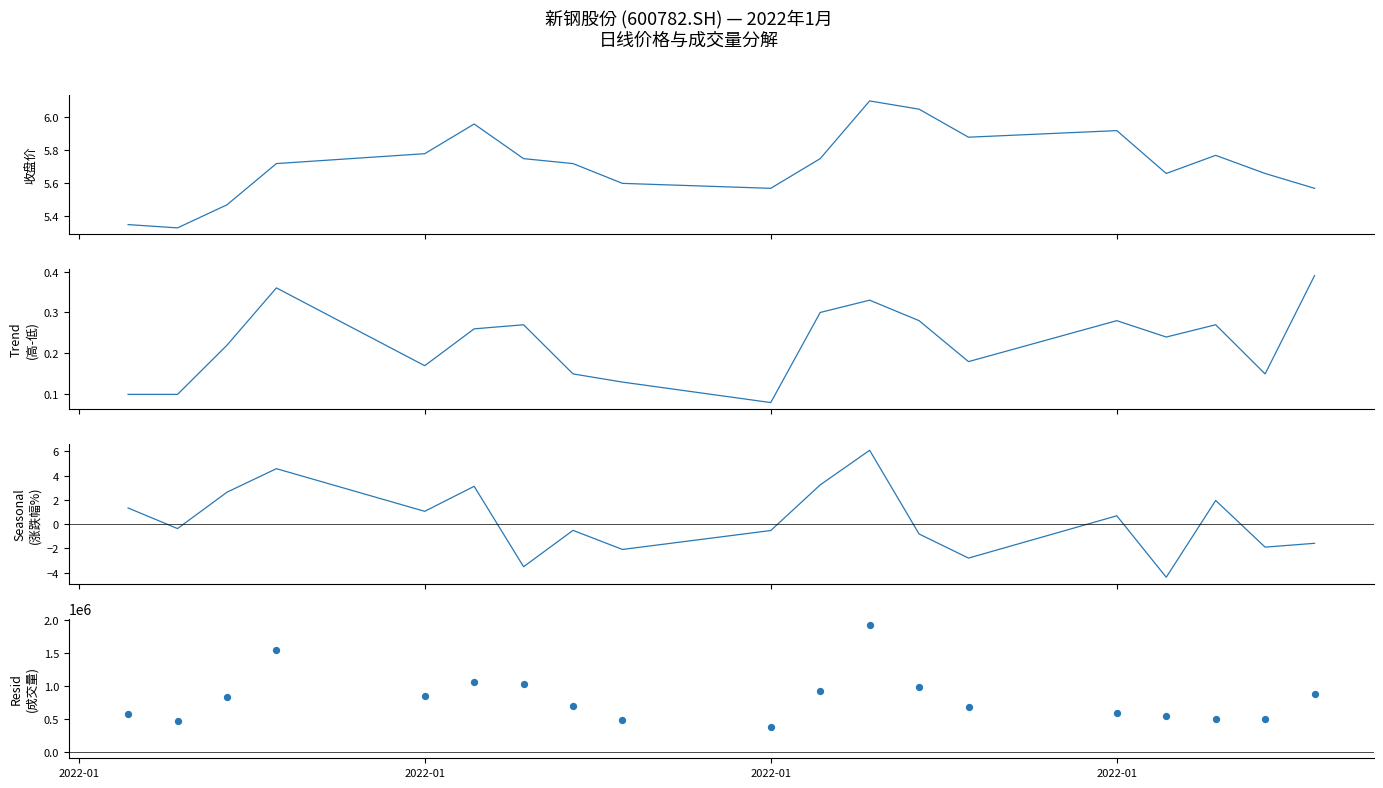

Which series has the widest spread of Y values?

vol1